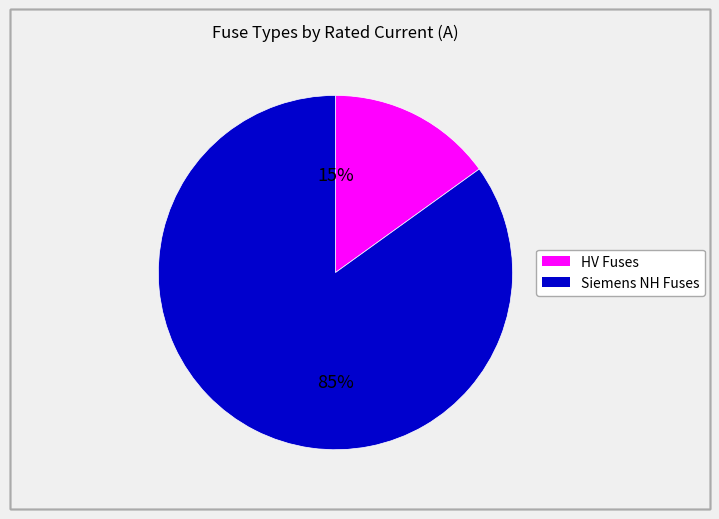

To the nearest percent, what is the difference between the largest and smallest slice percentages?

70%